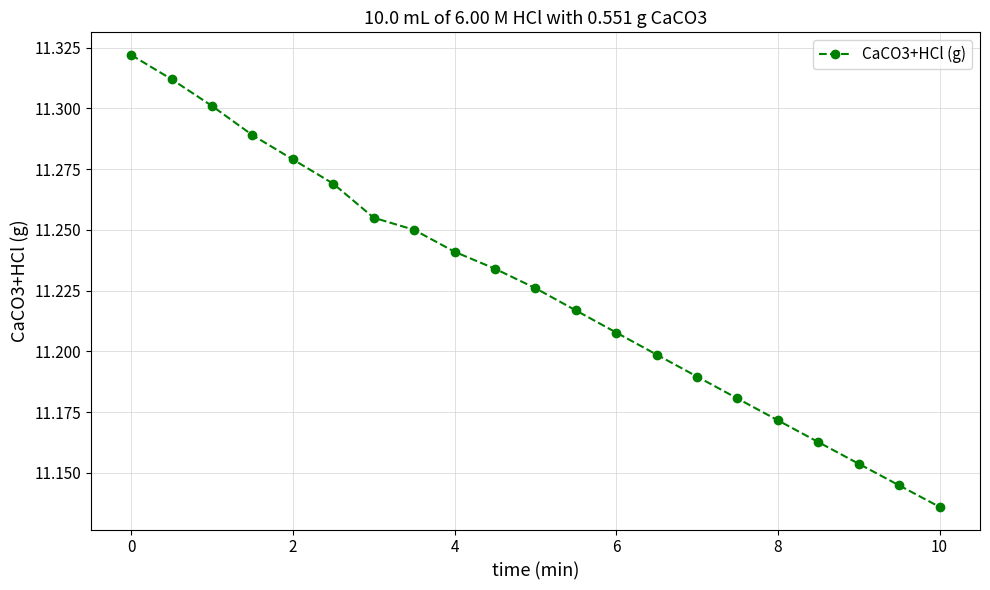

True or false: there are more than 2 points higher than both neighbors.

False